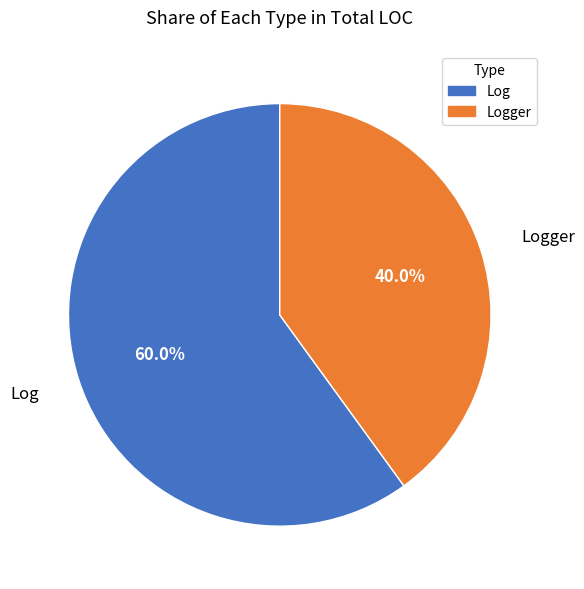

Does any single category account for the majority?

Yes